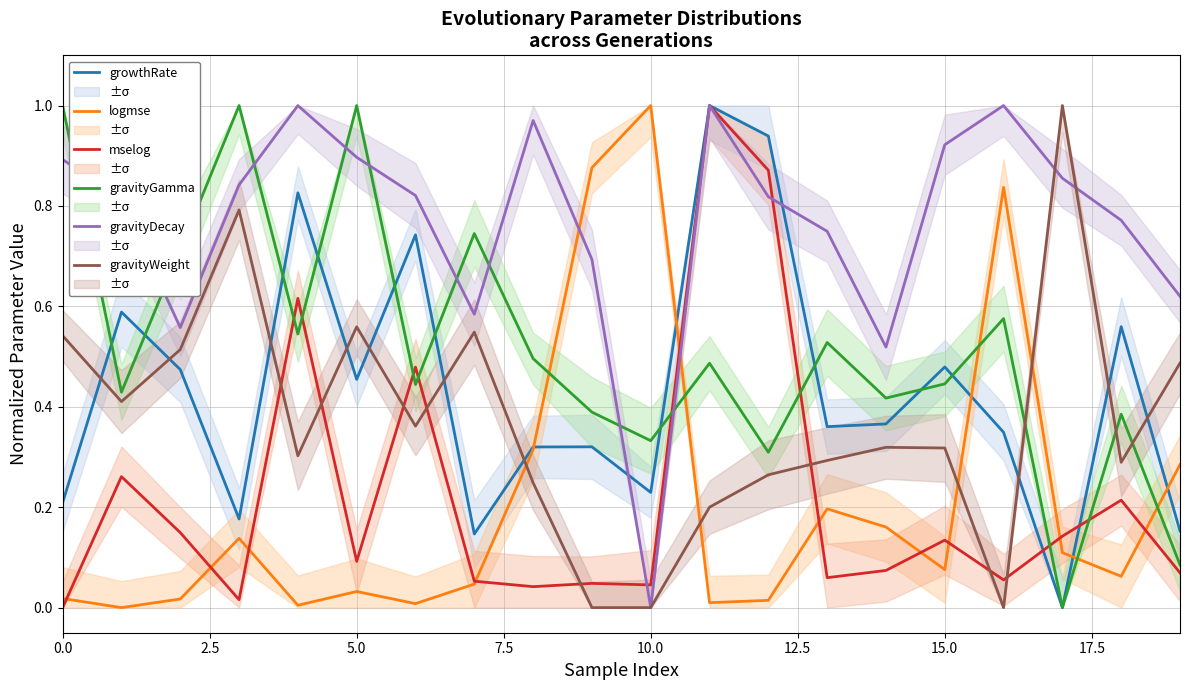

Does the chart display data point markers on the line(s)?

No